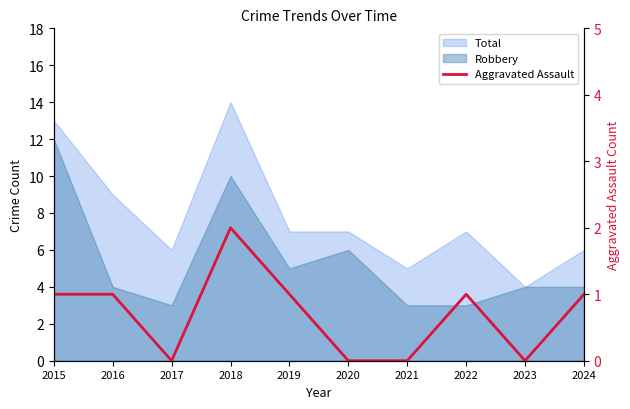

The value at 2020 is 0. True or false?

True